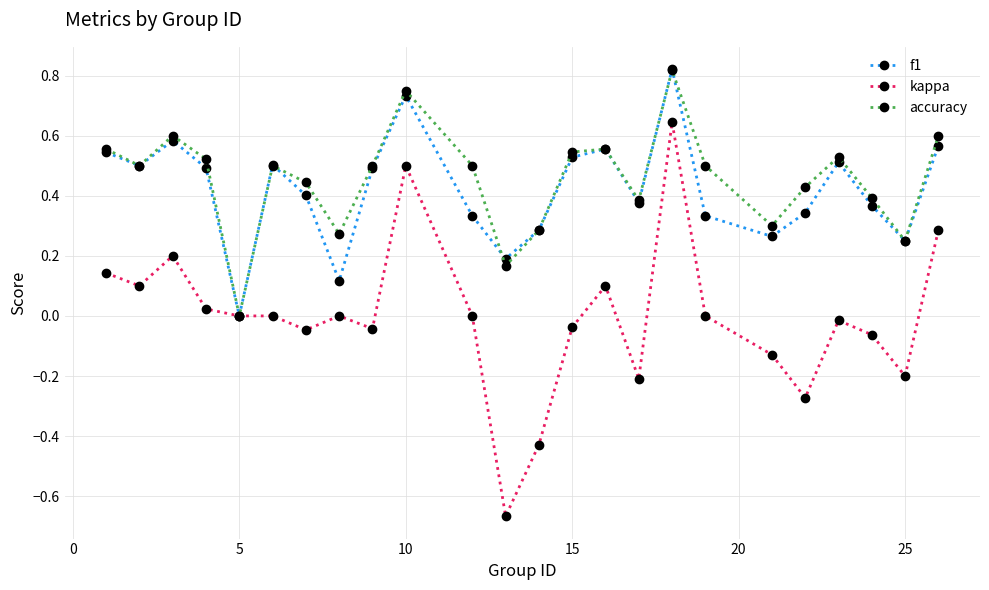

In f1, how many points are higher than both neighbors (excluding endpoints)?

6